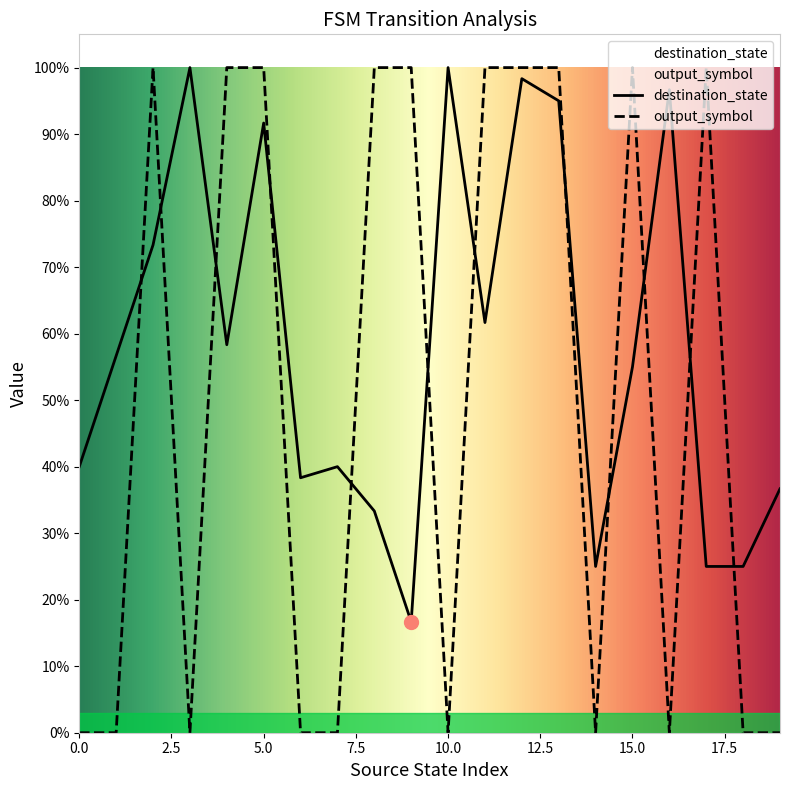

Is the value of output_symbol at 10 greater than the value of destination_state at 19?

No